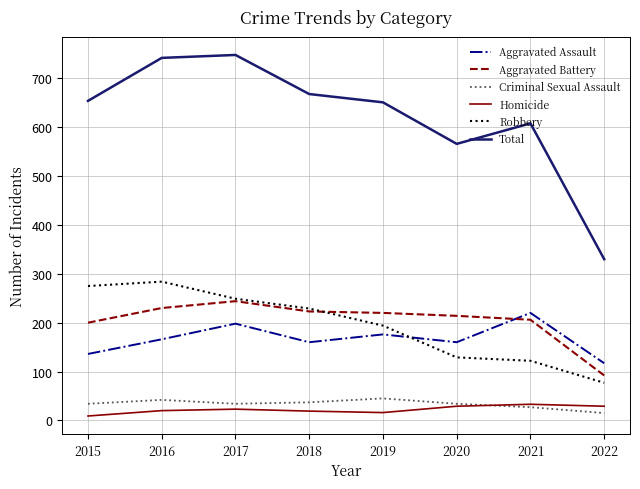

At which label does Aggravated Assault reach its peak?

2021